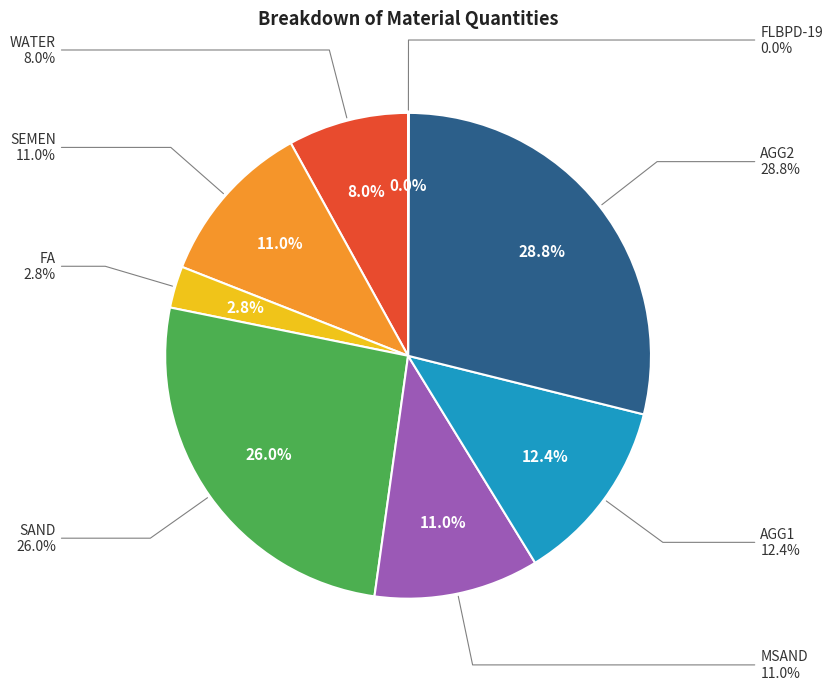

Count the number of slices in the pie.

8